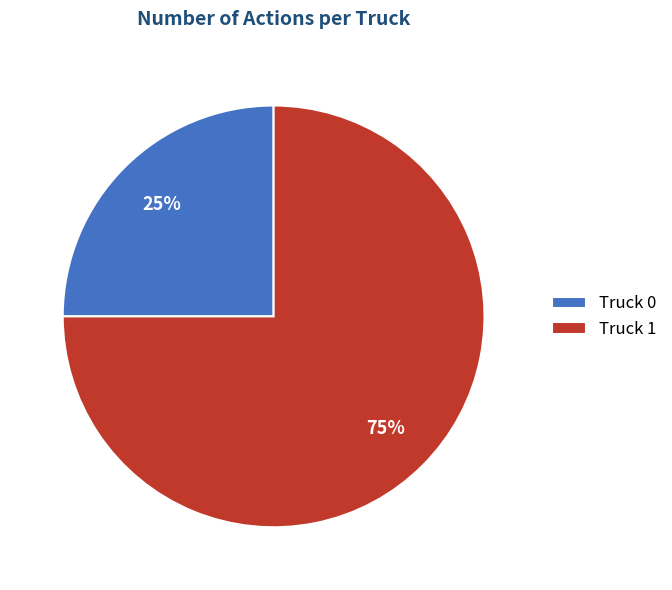

Which slice is the largest?

Truck 1